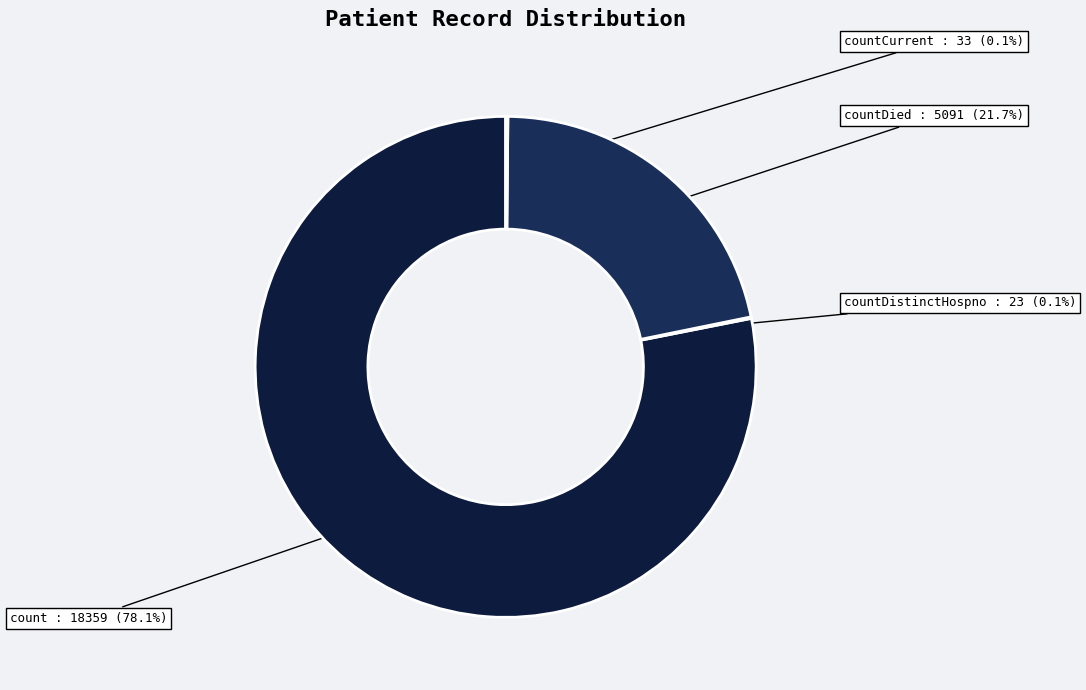

To the nearest percent, what is the average slice percentage?

25%